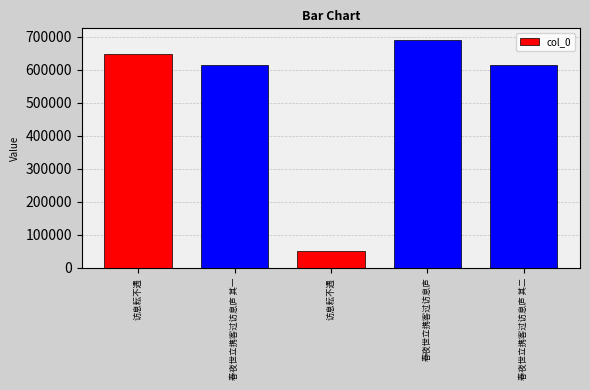

What is the greatest value displayed?

690861